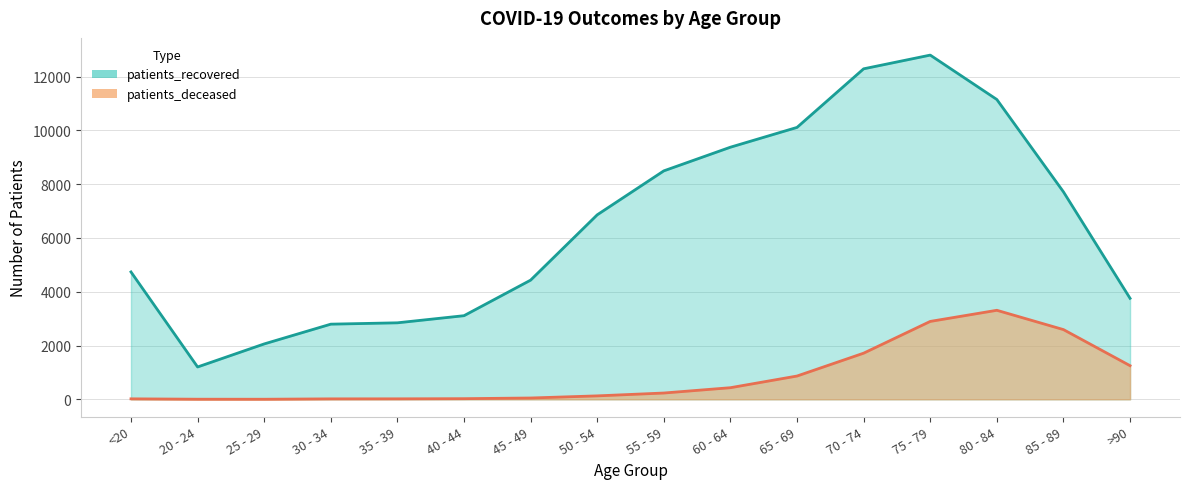

What is the difference between the maximum and minimum values in the patients_recovered series?

11598